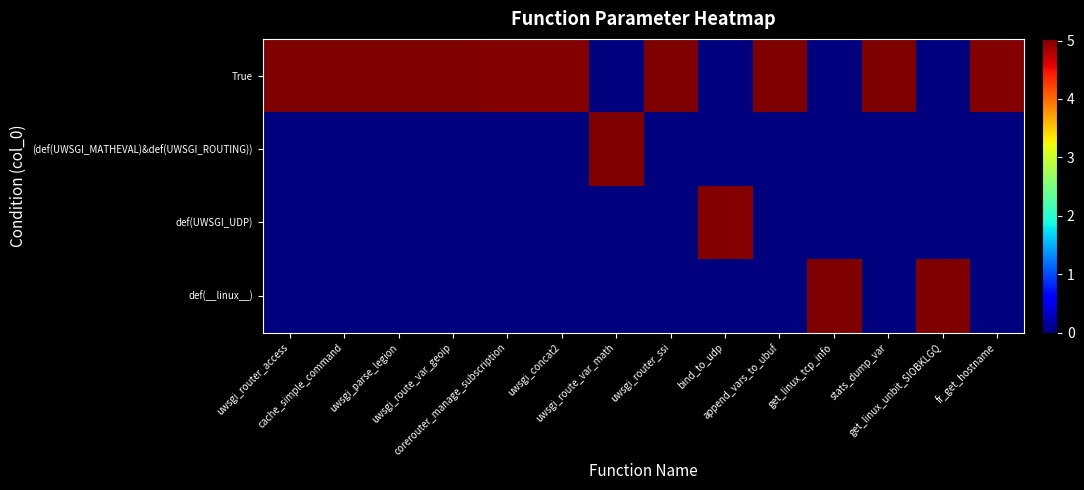

Which series has the widest spread of values?

True